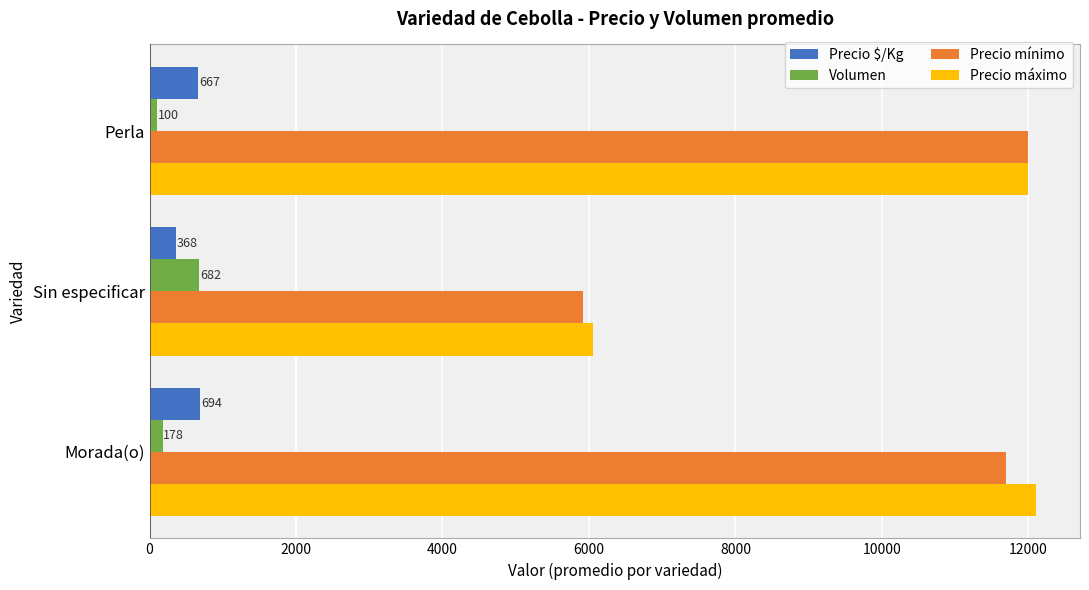

List the labels in order of Precio $/Kg value, smallest first.

Sin especificar, Perla, Morada(o)